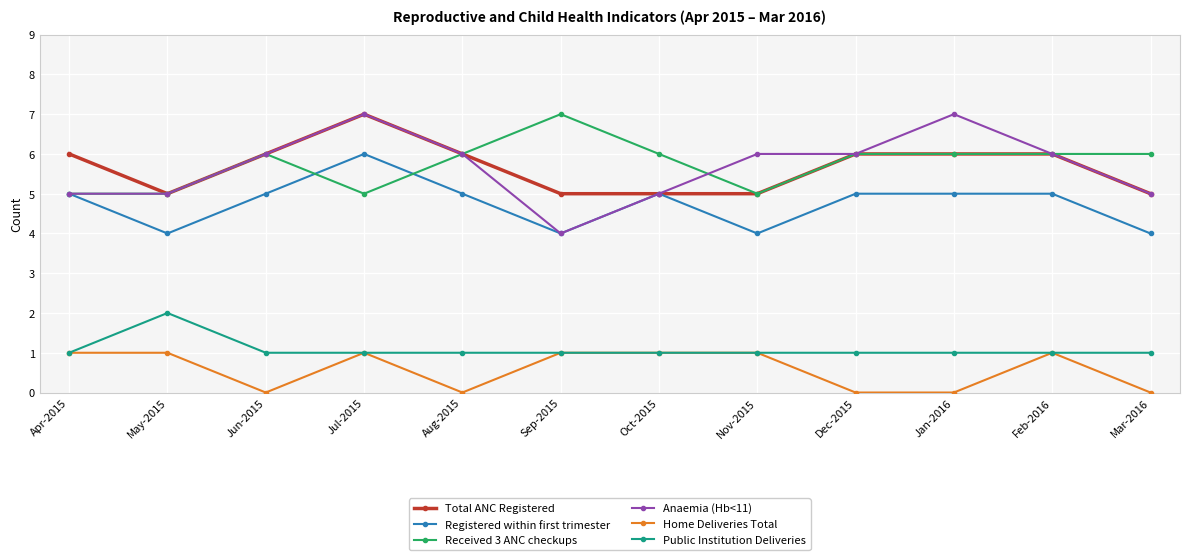

How many series are shown in this chart?

6